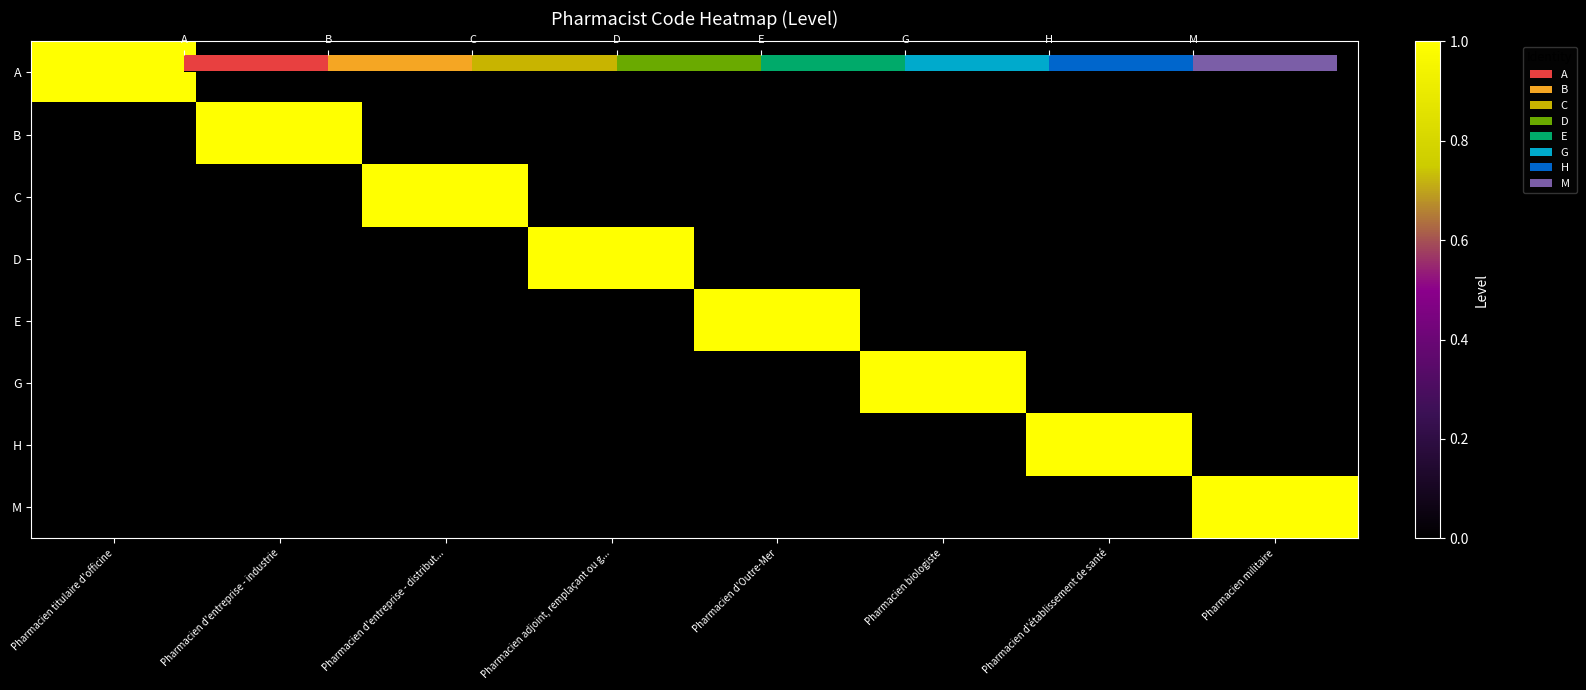

The value of G at Pharmacien adjoint, remplaçant ou g... is -1. True or false?

False